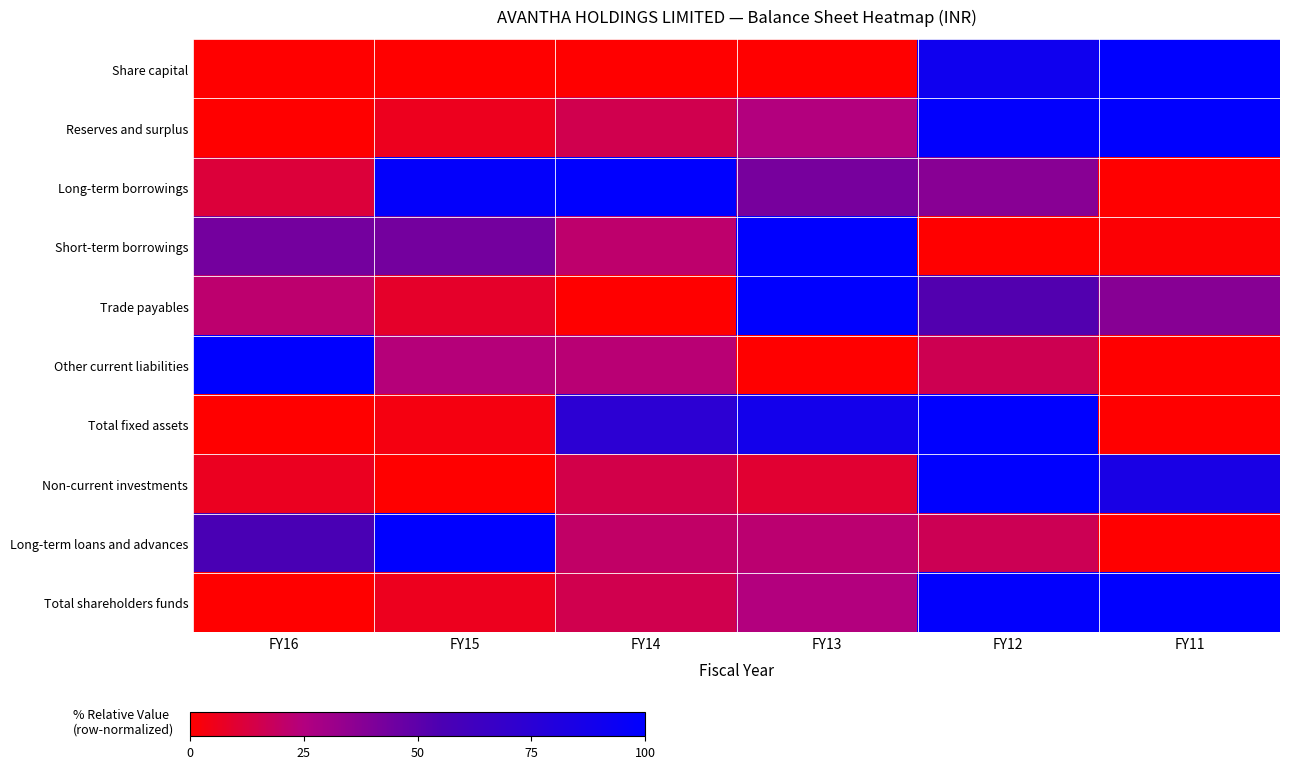

What is the total value across all series at FY11?

424.2